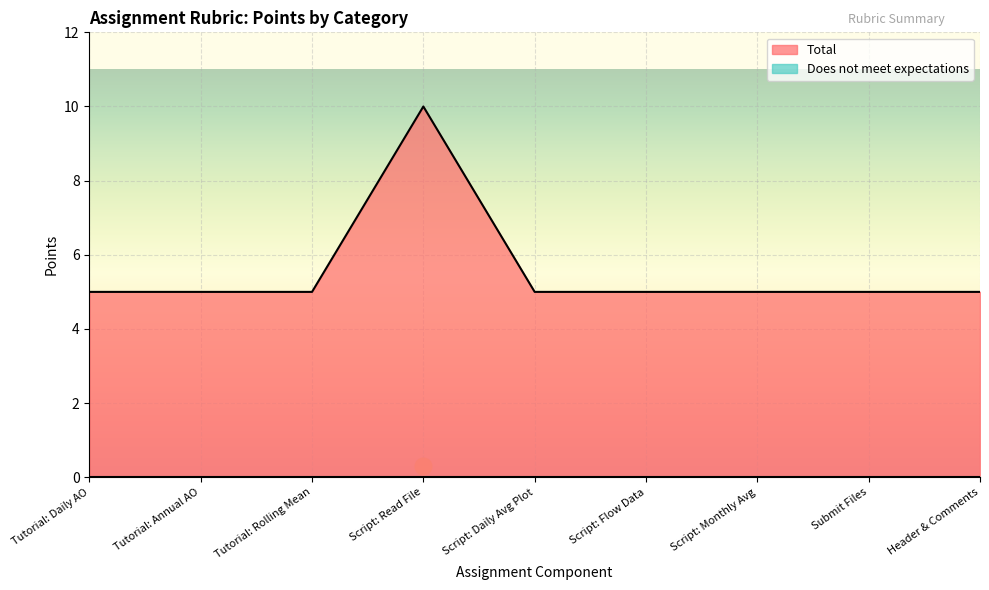

Reading left to right, list all the values displayed in this chart.

Tutorial: Daily AO=5	Tutorial: Annual AO=5	Tutorial: Rolling Mean=5	Script: Read File=10	Script: Daily Avg Plot=5	Script: Flow Data=5	Script: Monthly Avg=5	Submit Files=5	Header & Comments=5